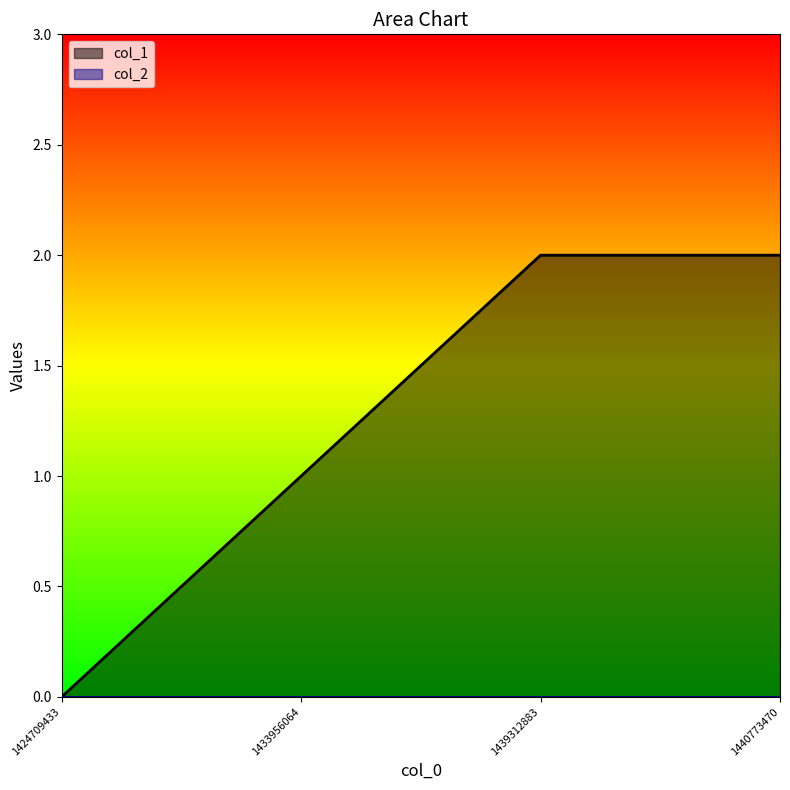

True or false: the data shows 3 at 1440773470.

False